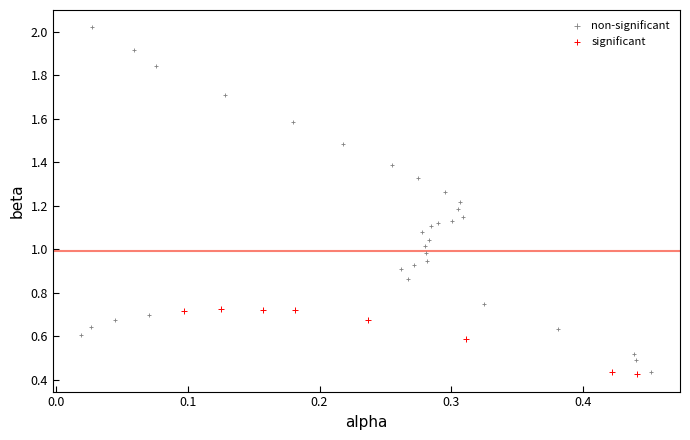

Which series has the widest spread of Y values?

non-significant